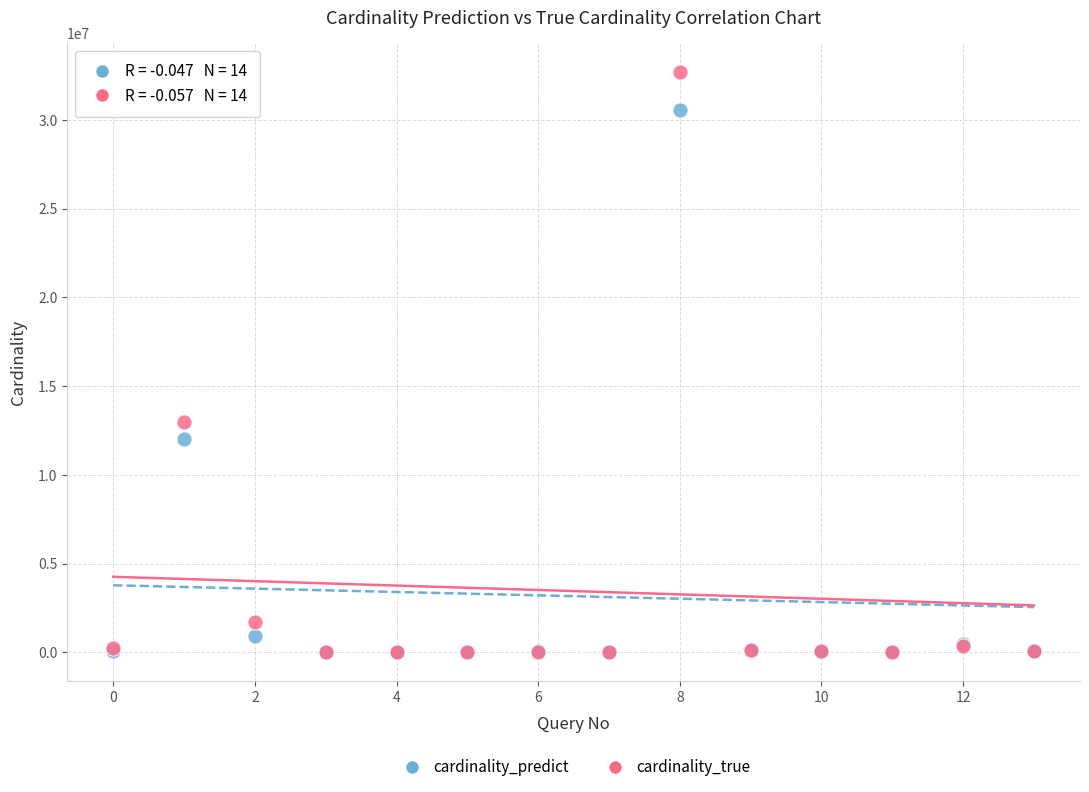

In the cardinality_predict series, what Y value is closest to 15276343?

12035994.3